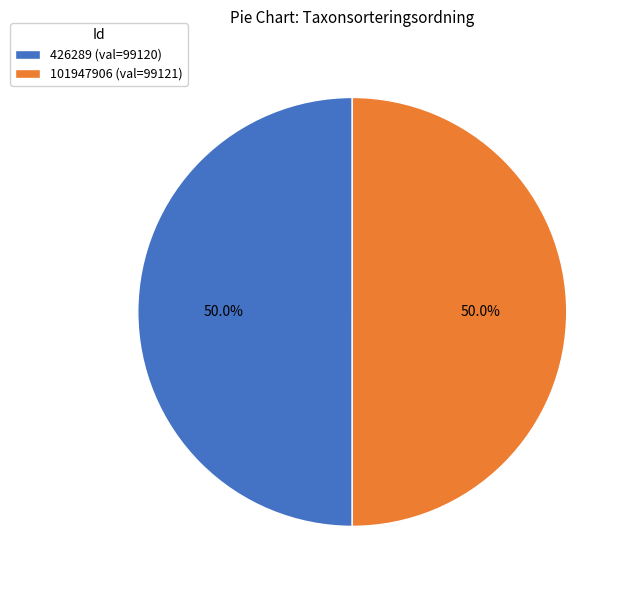

What portion of the pie excludes 101947906 (val=99121)?

50.0%